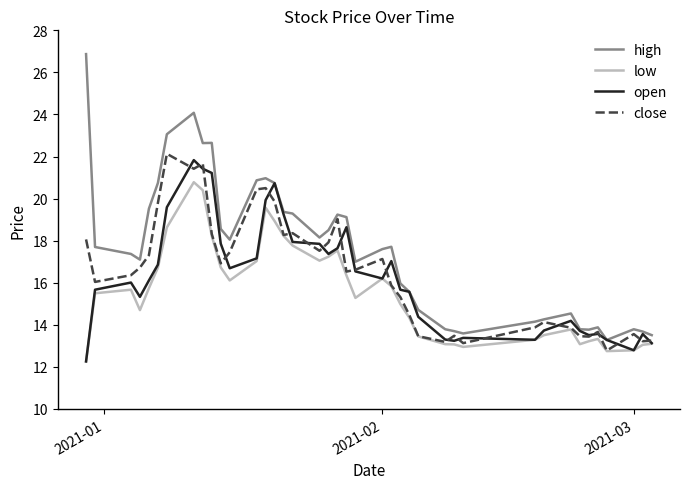

True or false: open and close cross at least once.

True